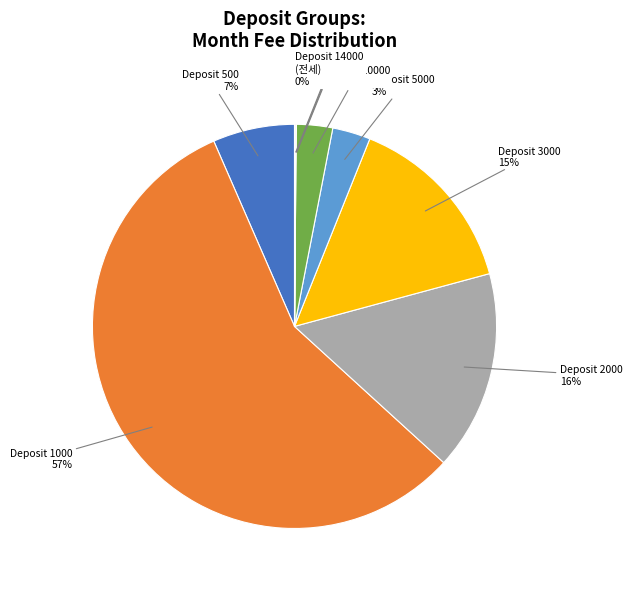

Is there any slice that represents more than half of the pie?

Yes